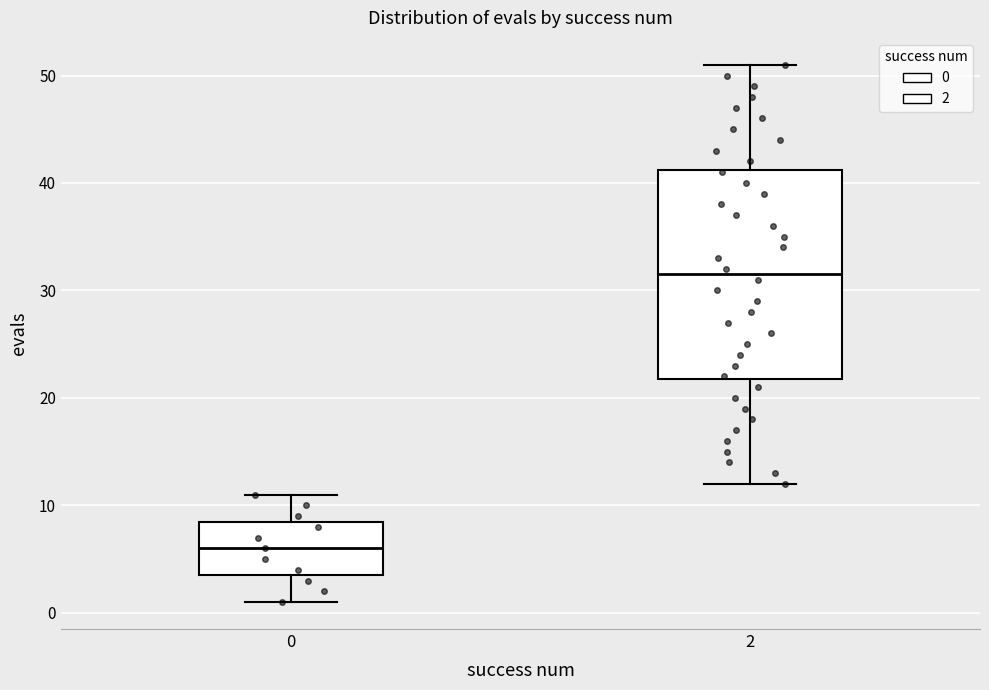

Which box's median line is the lowest?

0